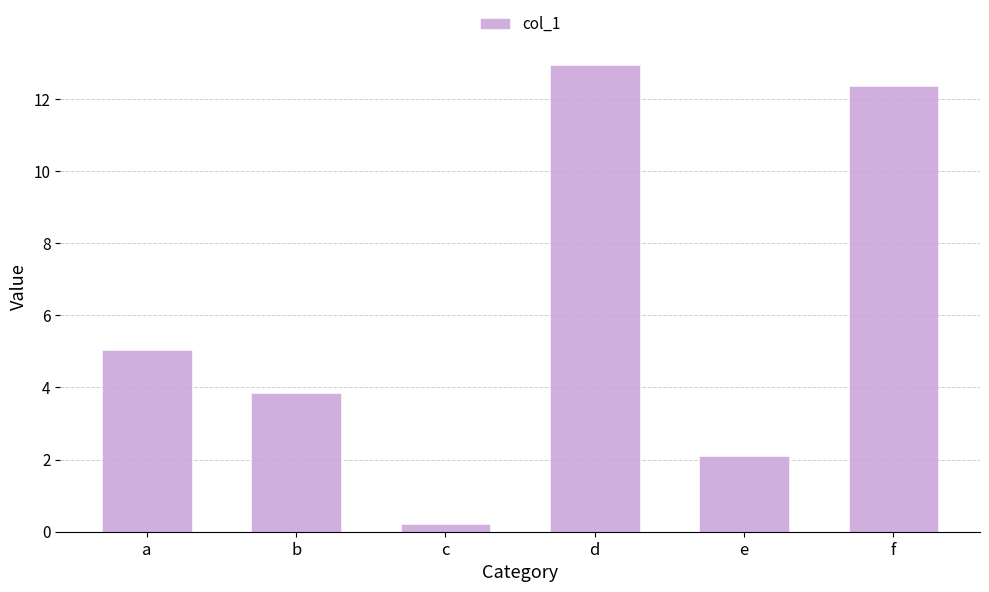

What is the greatest value displayed?

13.0